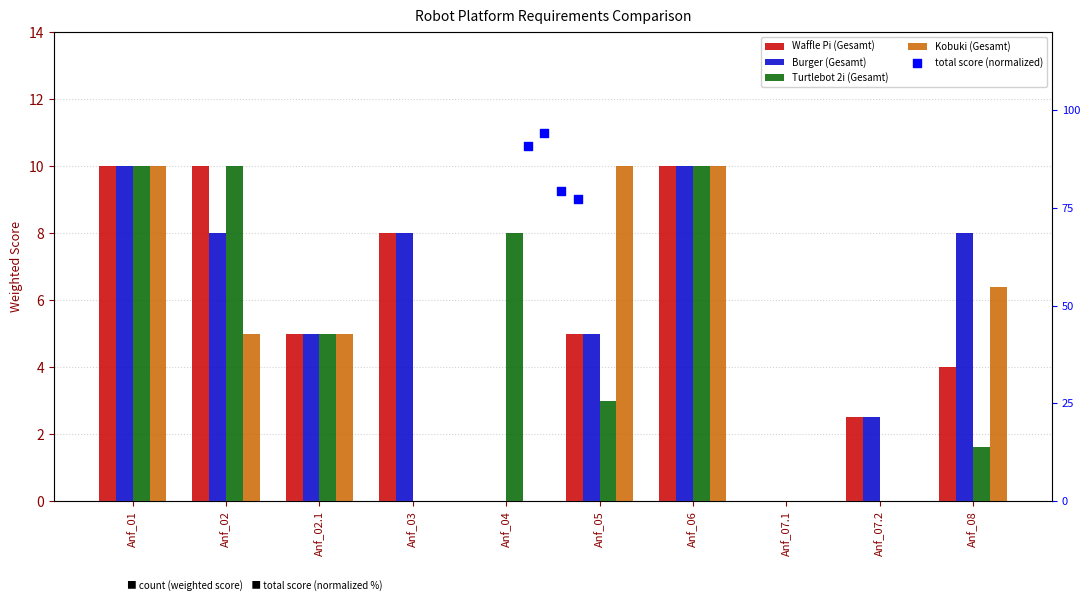

At which category is the sum across all series the highest?

Anf_01